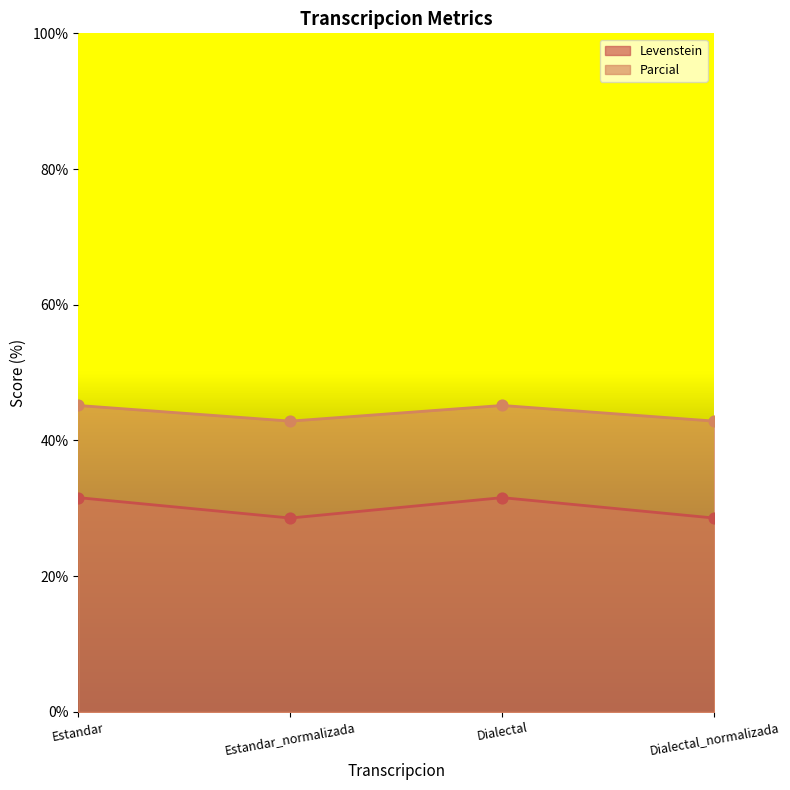

What is the total value across all series at Estandar_normalizada?

71.4